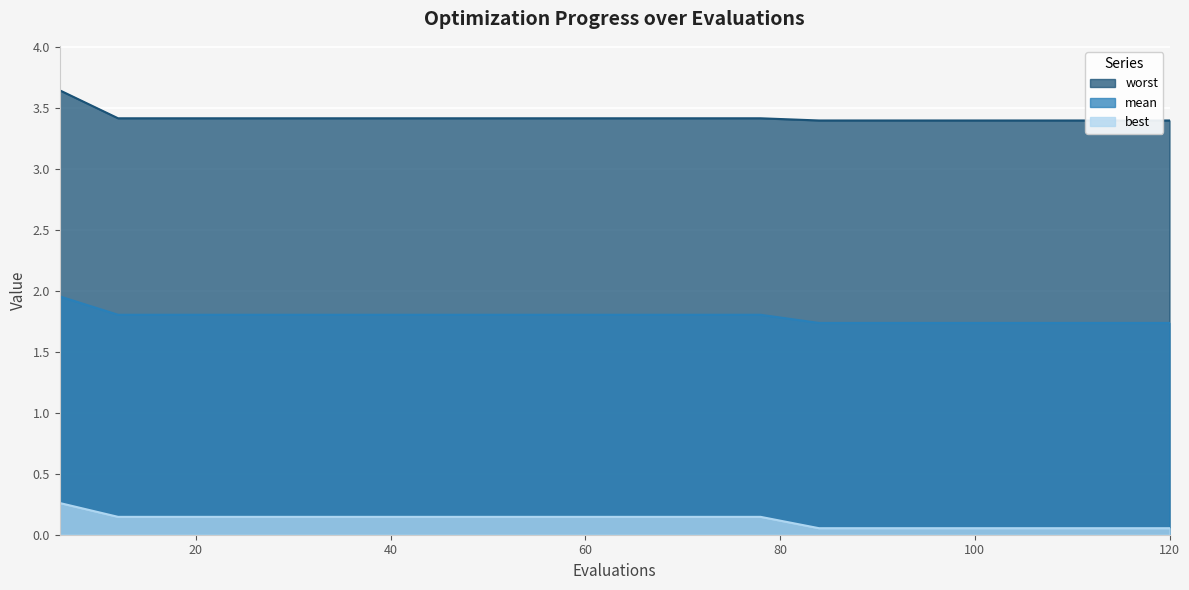

What is the difference between the second highest and minimum values in the best series?

0.1